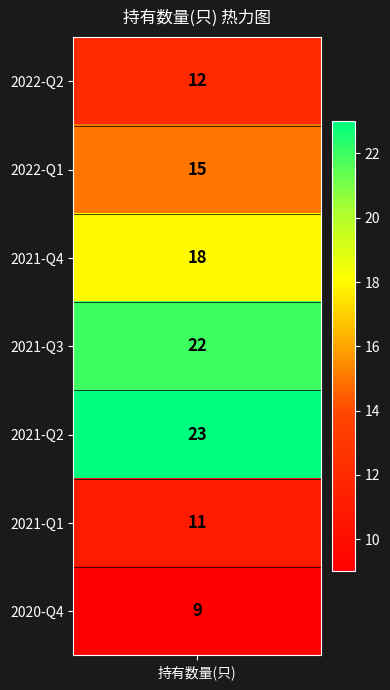

Reading right to left, list all the values displayed in this chart.

9	11	23	22	18	15	12